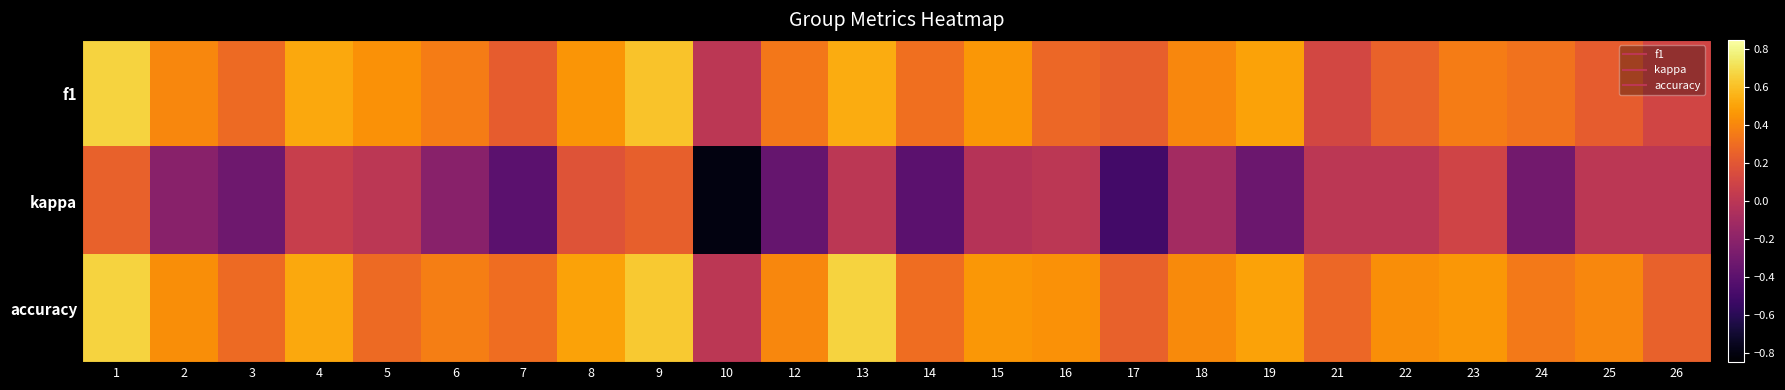

List the series in order of their peak value, lowest first.

kappa, f1, accuracy